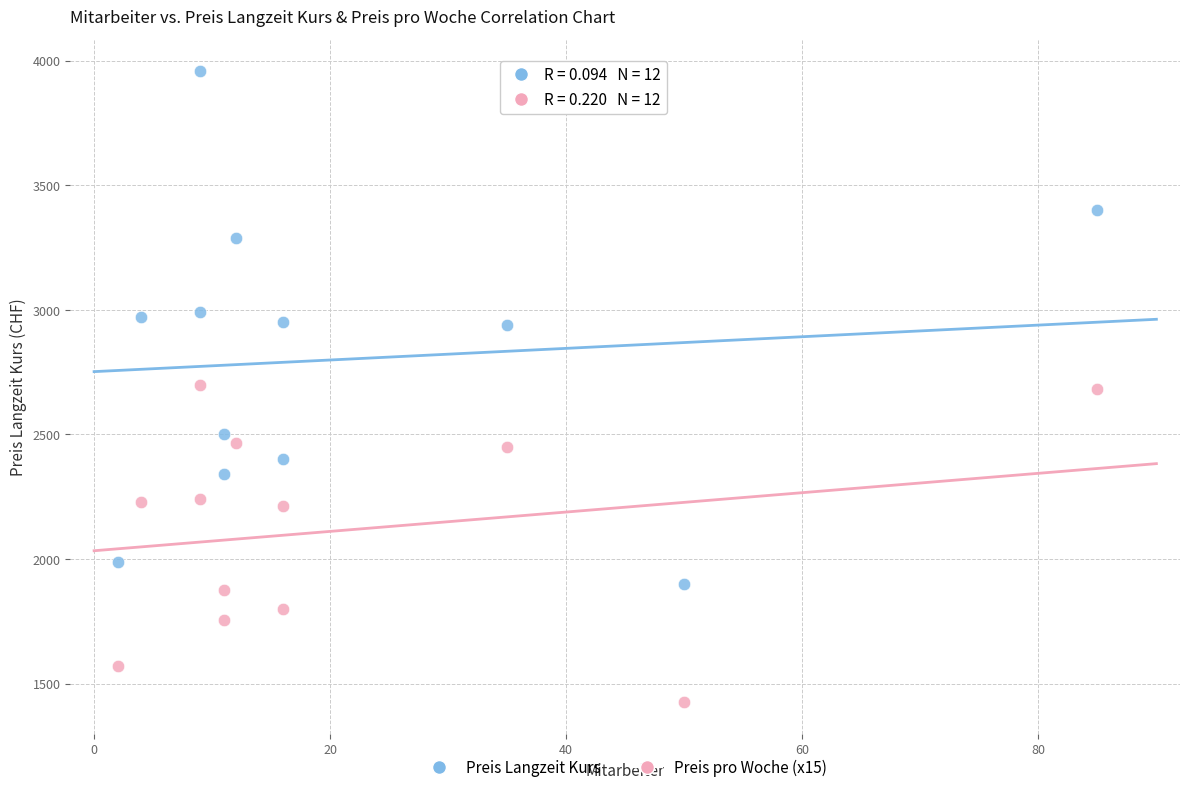

Which series reaches the maximum Y coordinate?

Preis Langzeit Kurs